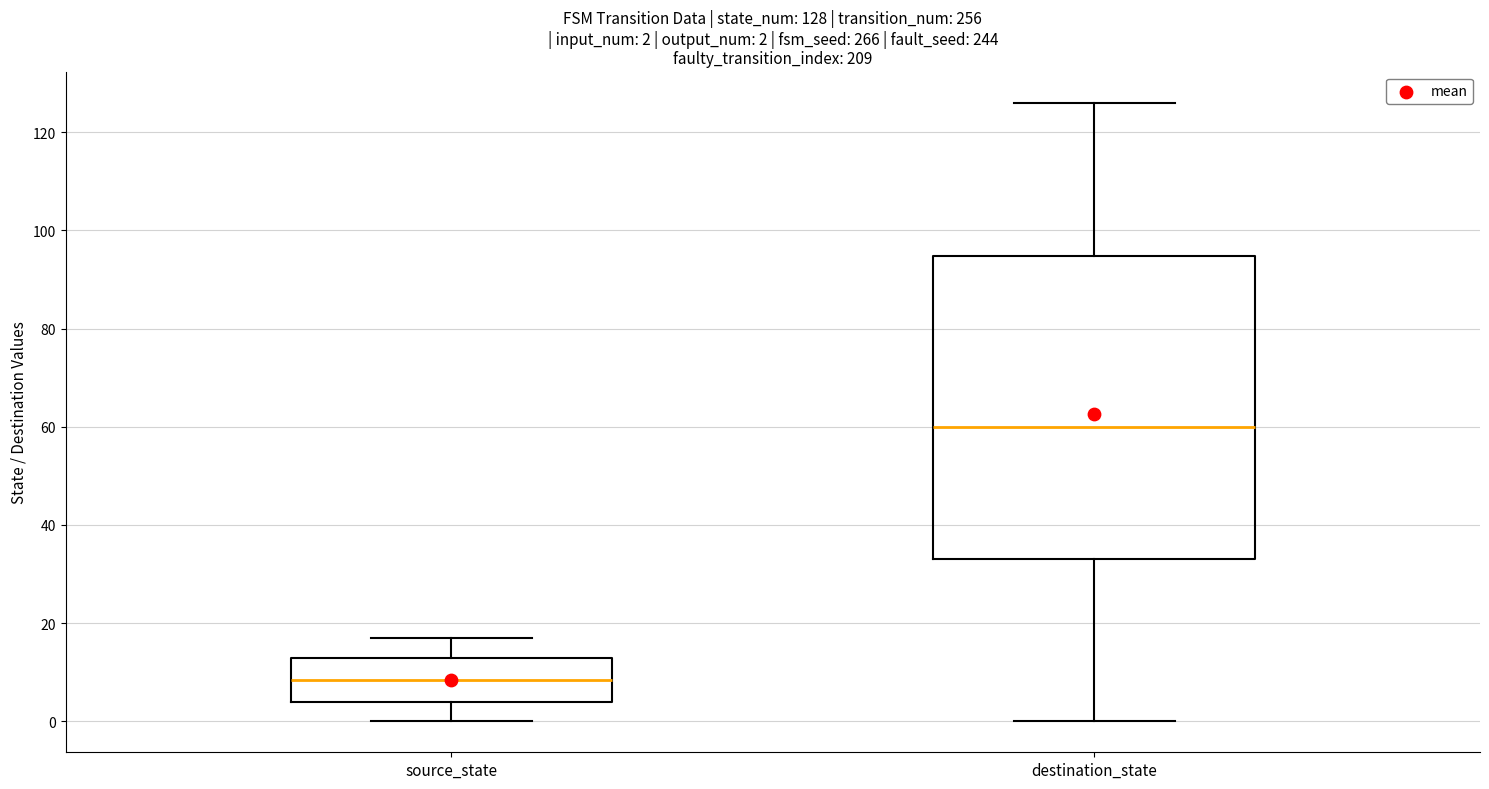

Which box has the lowest median line?

source_state